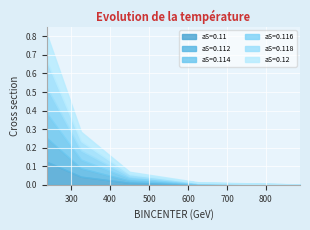

Which category has the lowest value in the aS=0.112 series?

887.5